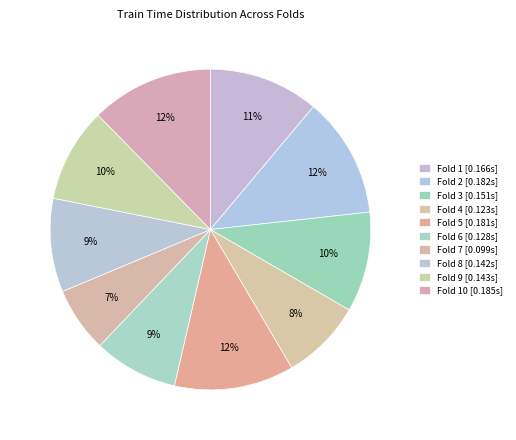

How many slices are in this pie chart?

10